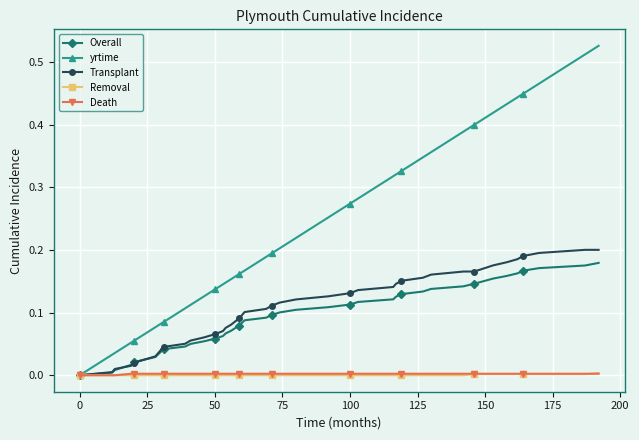

Which series has the largest total across all categories?

yrtime